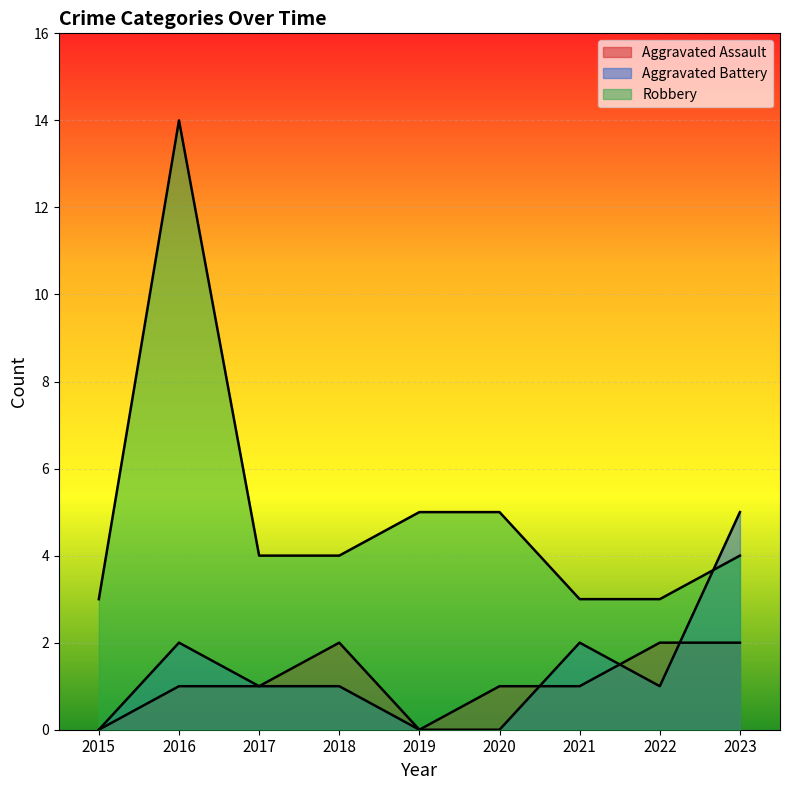

How many Aggravated Assault values are between 1 and 2?

7